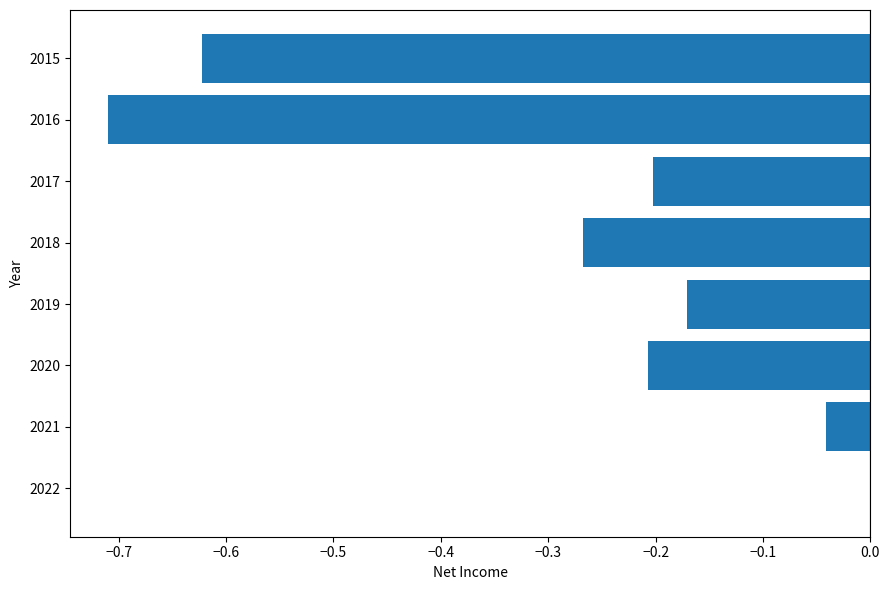

Is it true that the value at 2022 is 0.0?

True